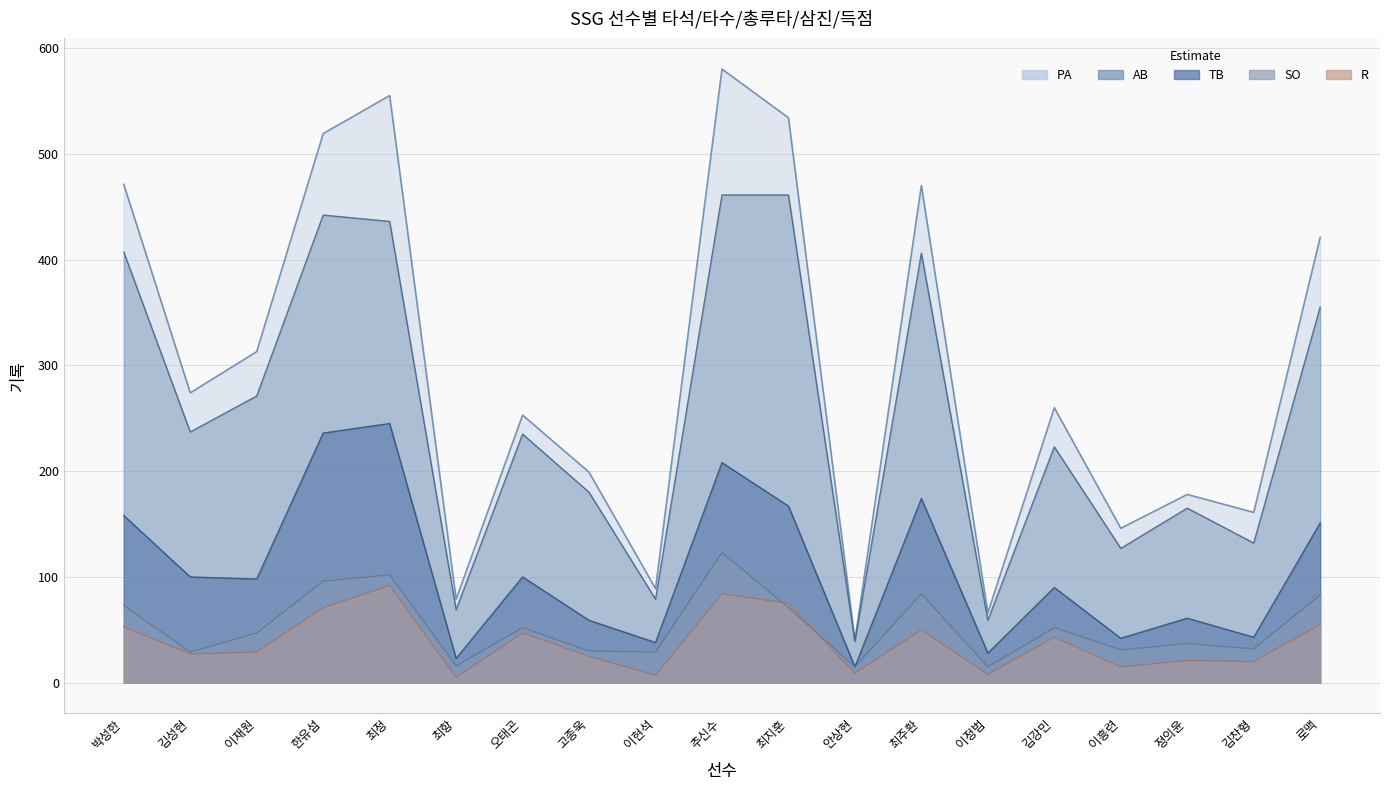

In TB, how many points are lower than both neighbors (excluding endpoints)?

7